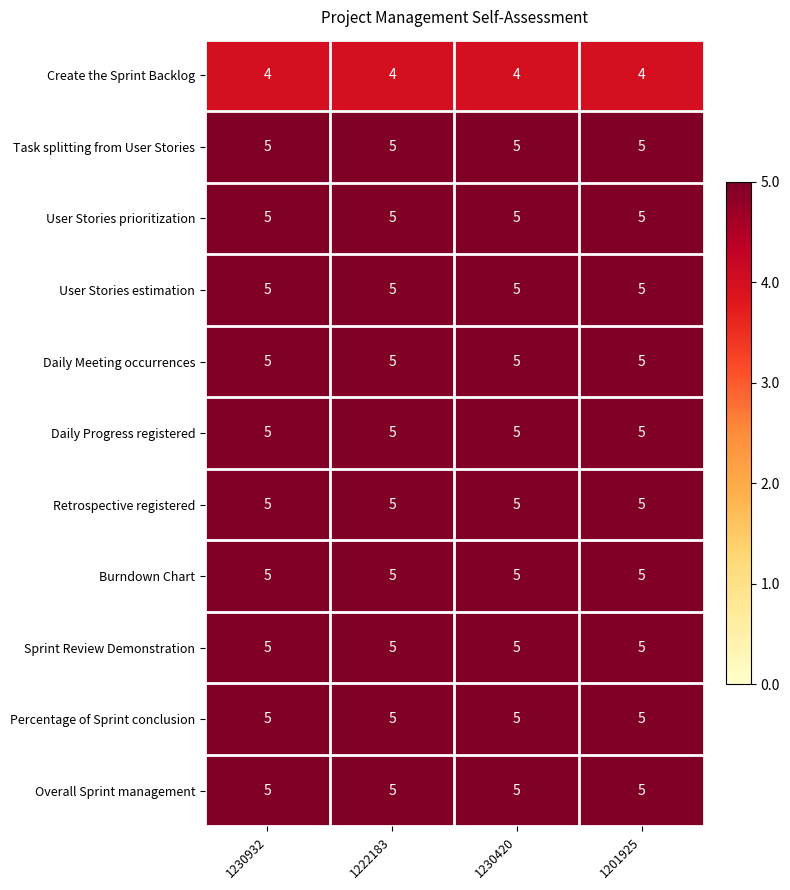

What value does the Retrospective registered series have at 1201925?

5